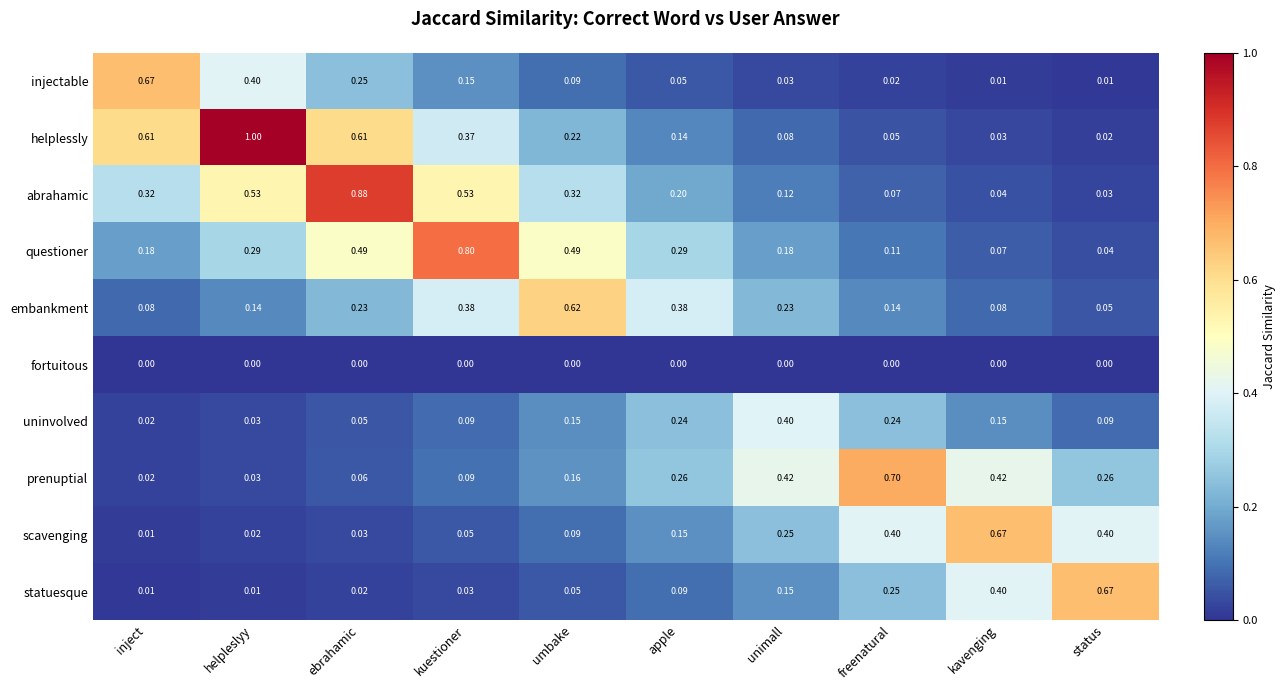

What is the maximum value shown in the chart?

1.0